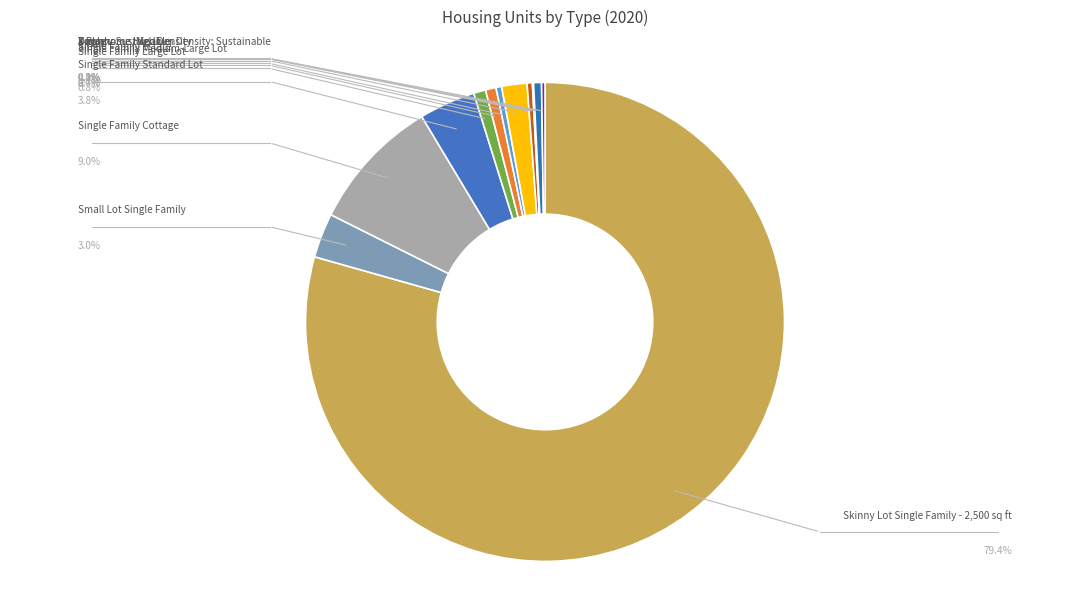

To the nearest percent, what is the average slice percentage?

8%